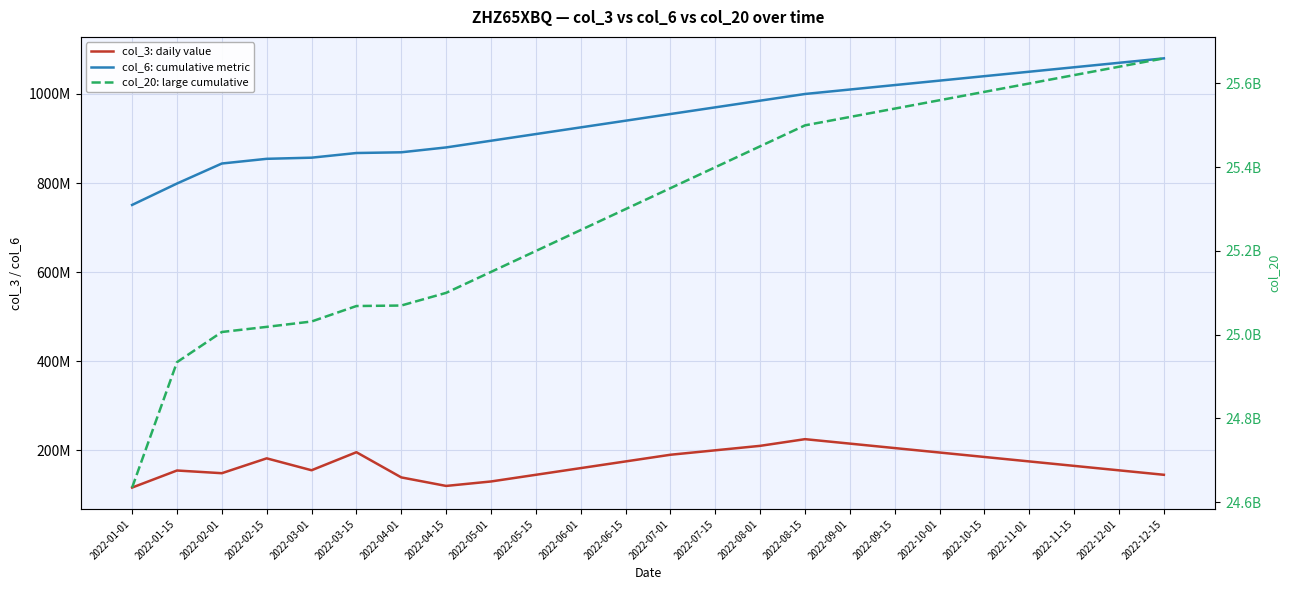

What is the difference between the col_3: daily value values at 2022-07-01 and 2022-01-15?

35375104